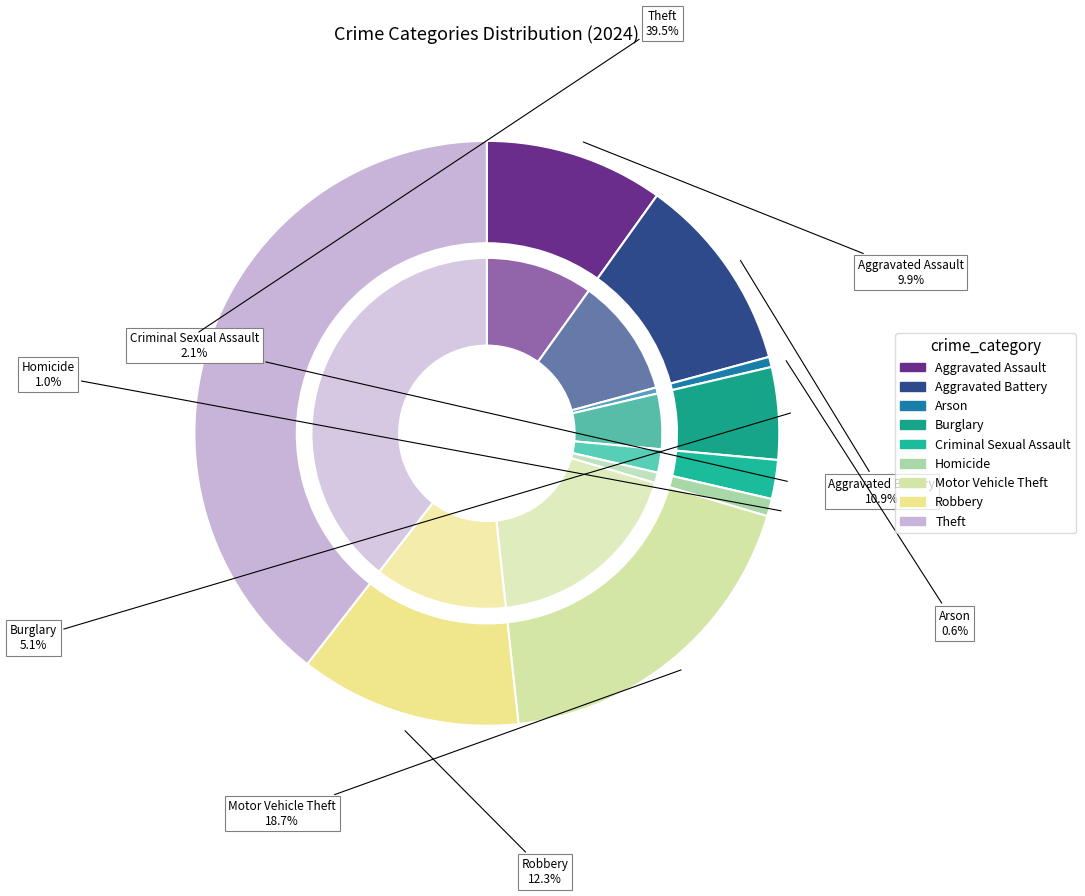

Between Theft and Robbery, which is larger?

Theft